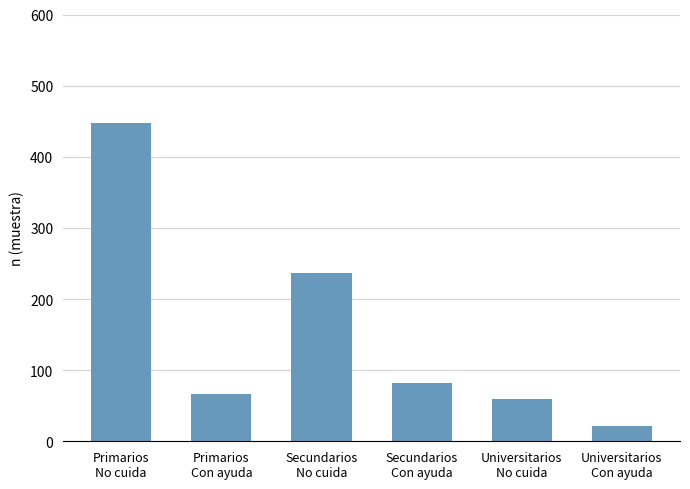

What is the label of the 3rd bar from the left?

Secundarios
No cuida